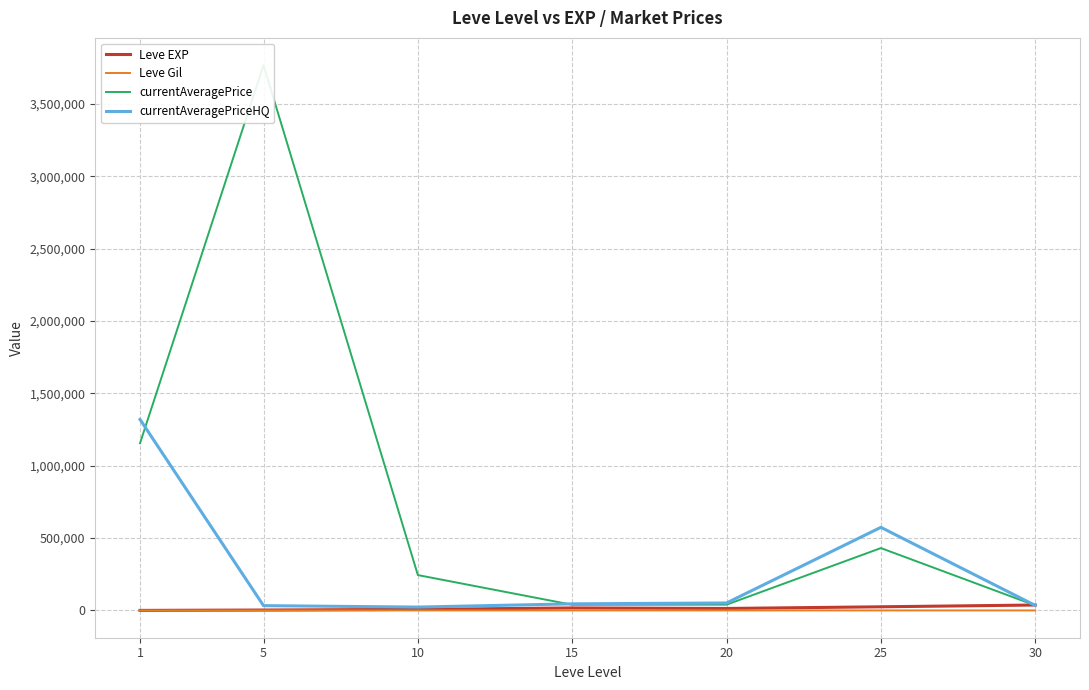

At which label is currentAveragePrice closest to 1901677?

1